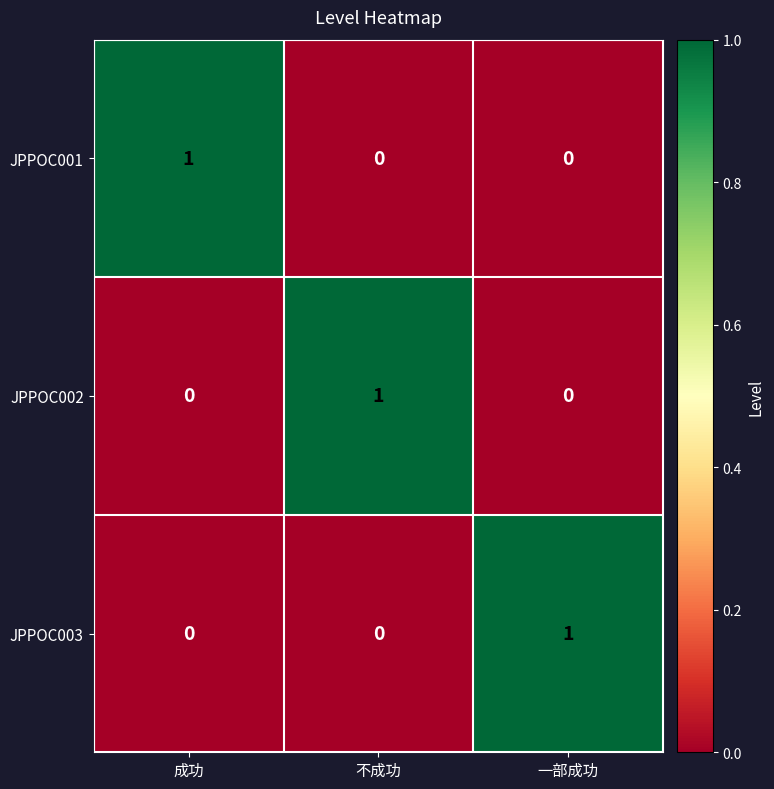

The value of JPPOC002 at 成功 is 0. True or false?

True